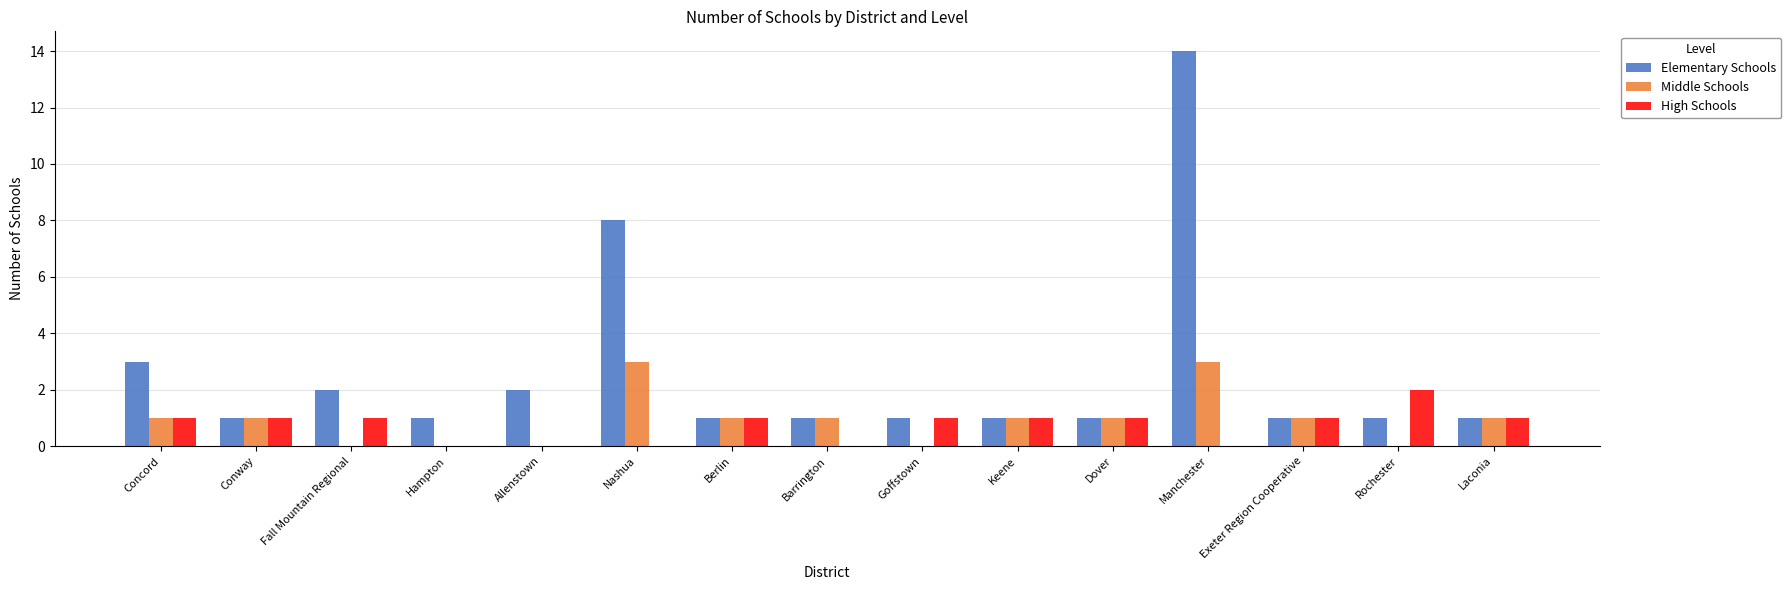

What are all the series names shown in the legend?

Elementary Schools, Middle Schools, High Schools